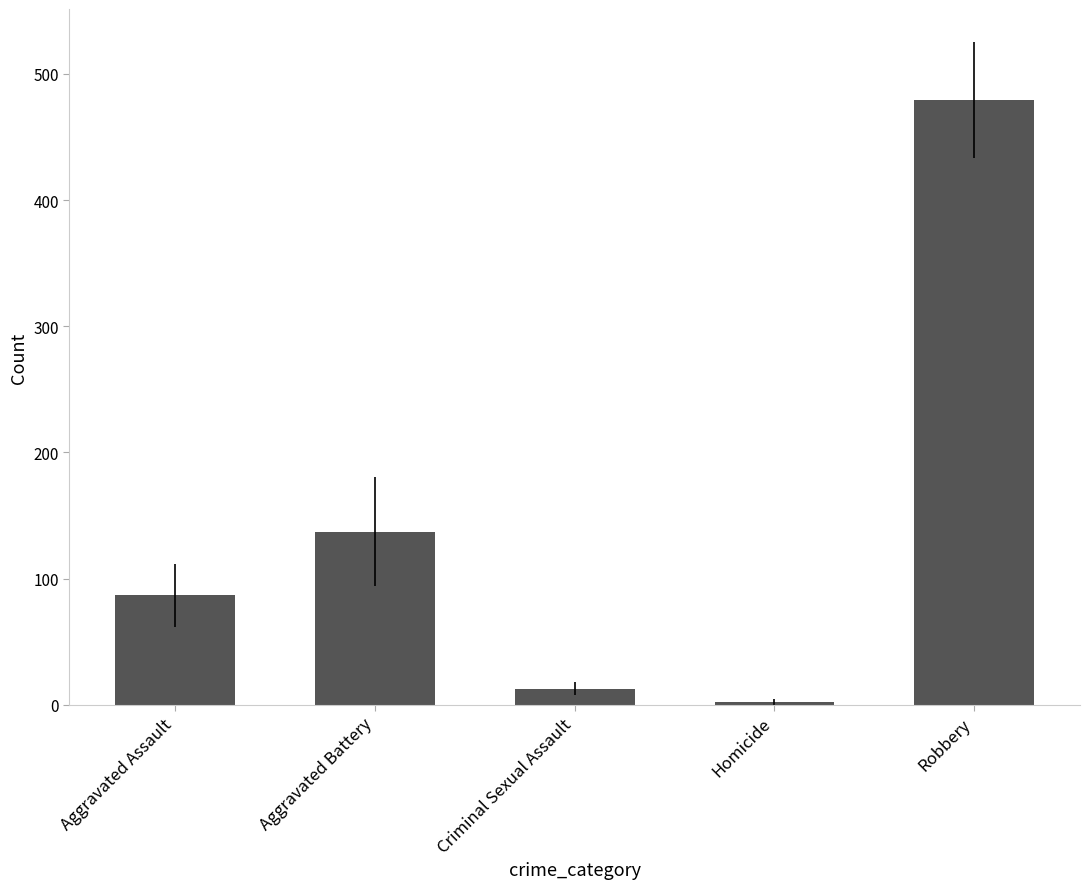

Rank the categories by value from highest to lowest.

Robbery, Aggravated Battery, Aggravated Assault, Criminal Sexual Assault, Homicide